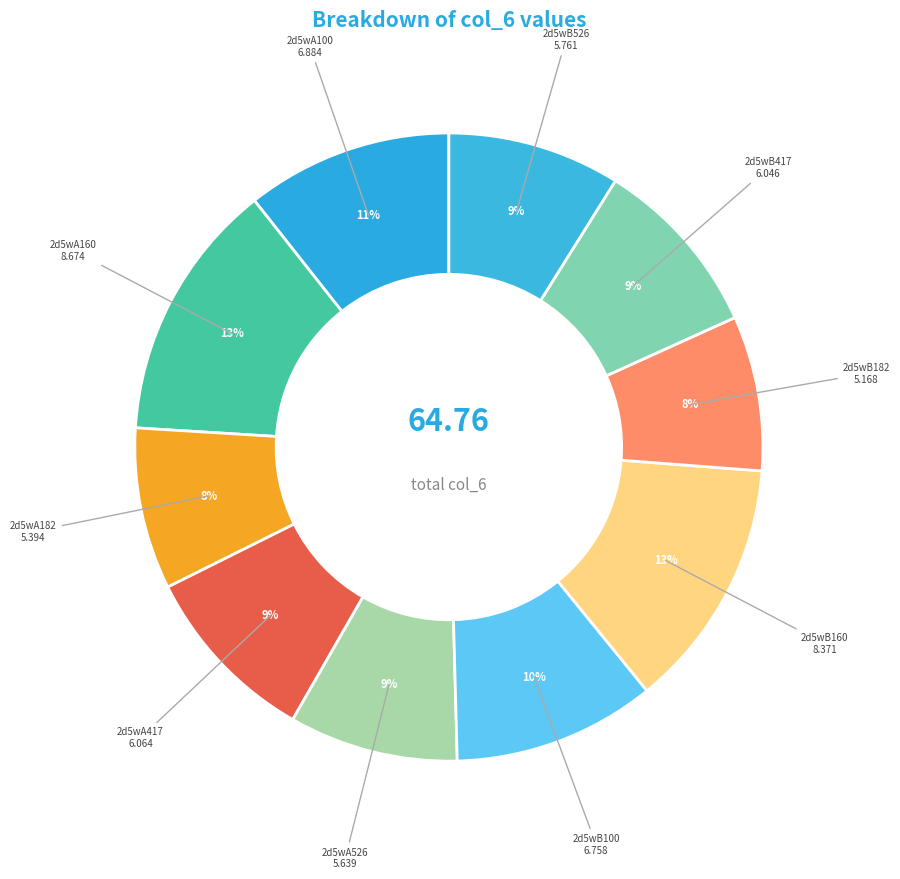

Is there a majority slice in this chart?

No